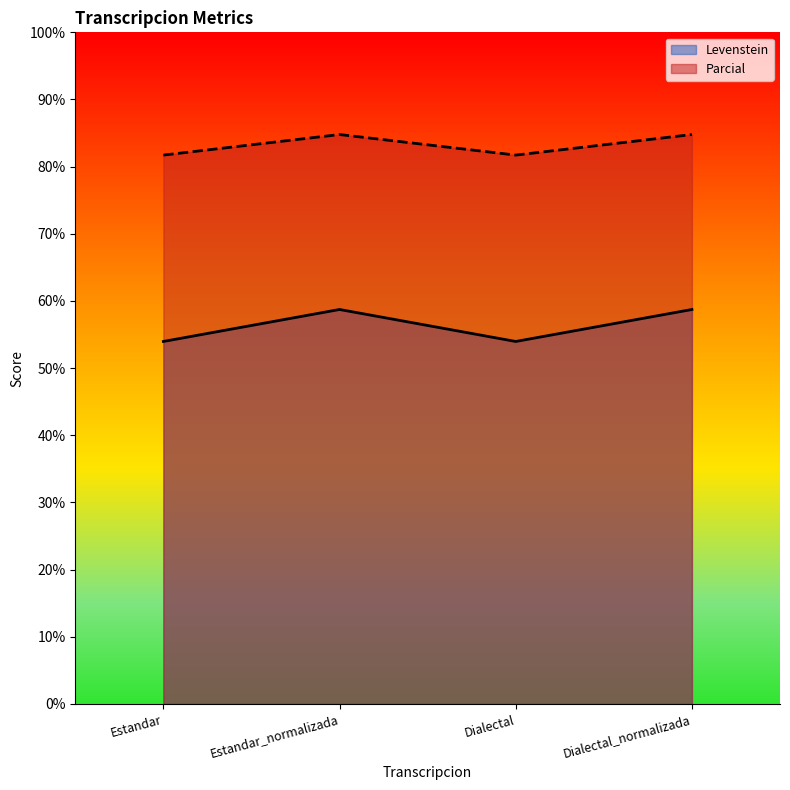

What position from the right is Dialectal_normalizada?

1